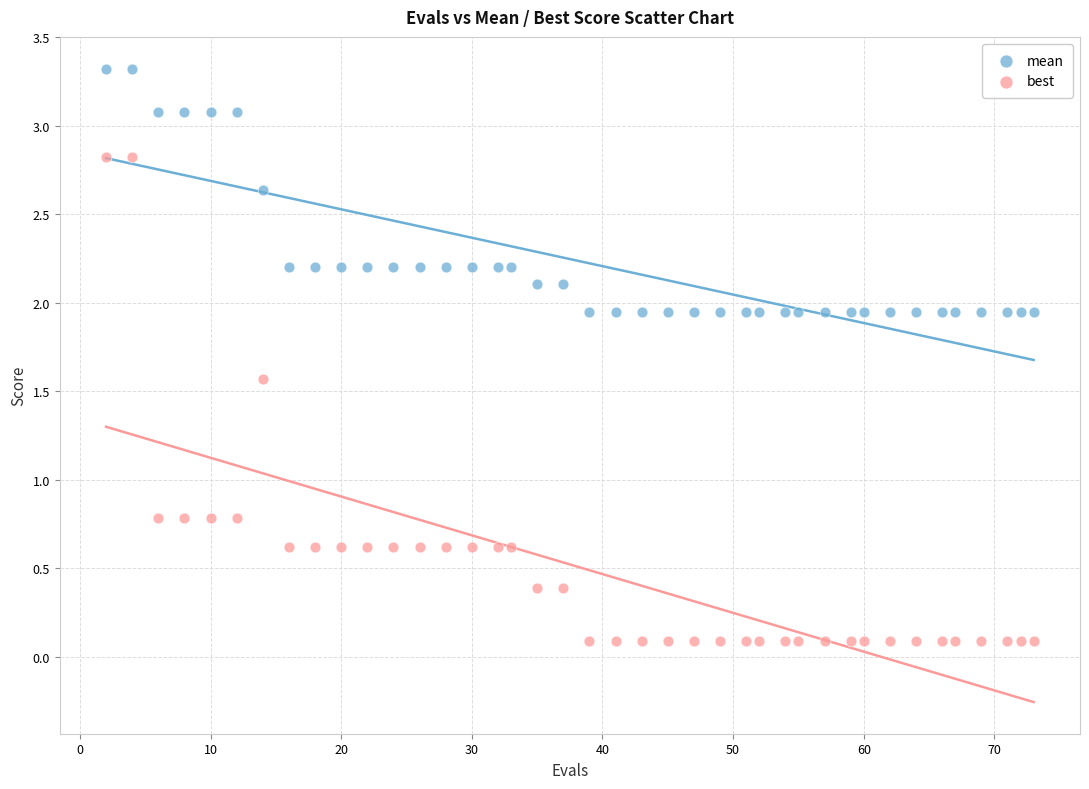

Which series contains the highest Y value?

mean